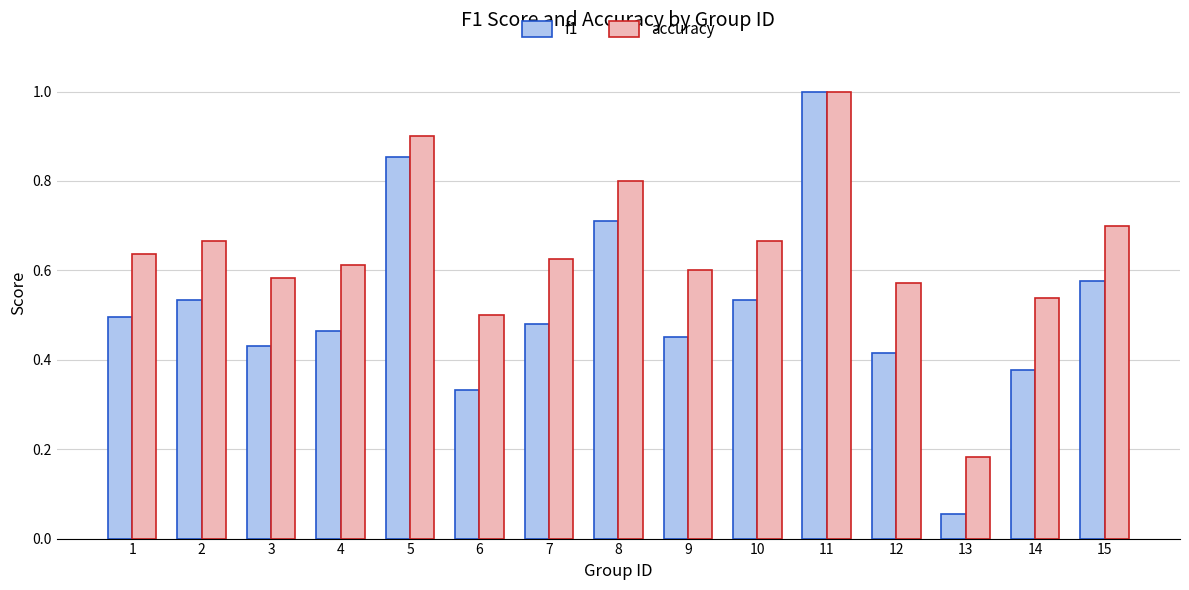

Which category has the lowest value across all series?

13